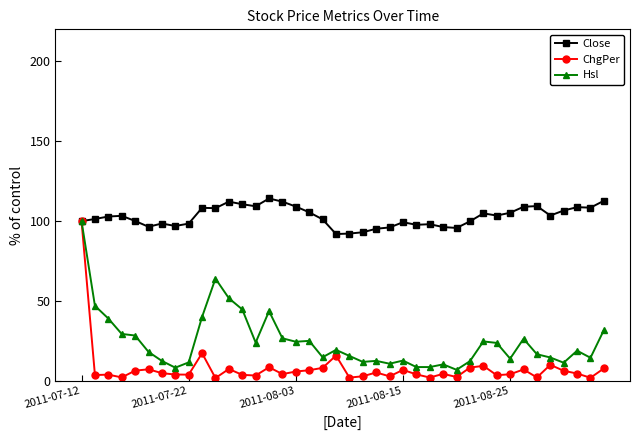

Which series has the largest total across all categories?

Close